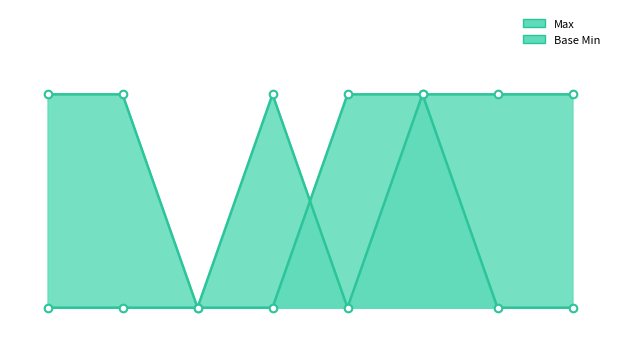

Which series has the largest total across all categories?

Max